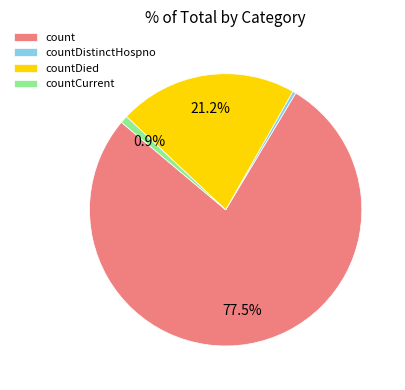

Which slice is the smallest?

countDistinctHospno